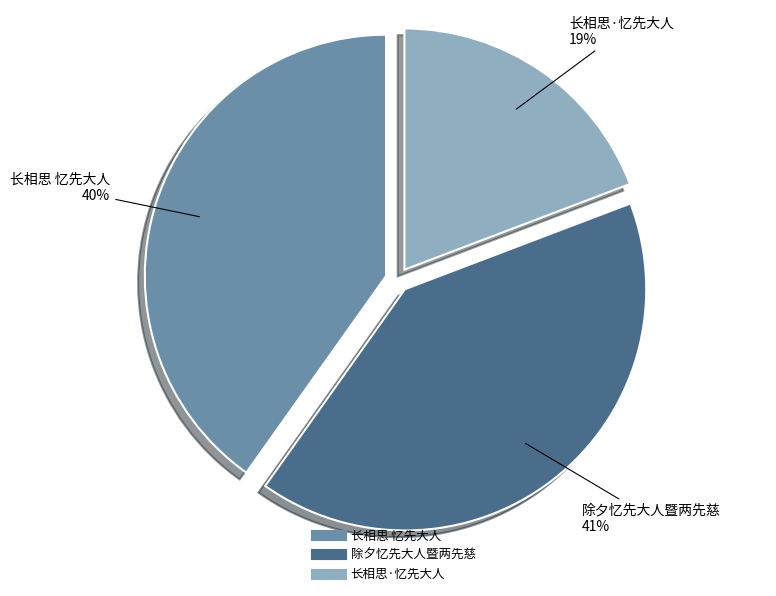

To the nearest percent, what is the average slice percentage?

33%